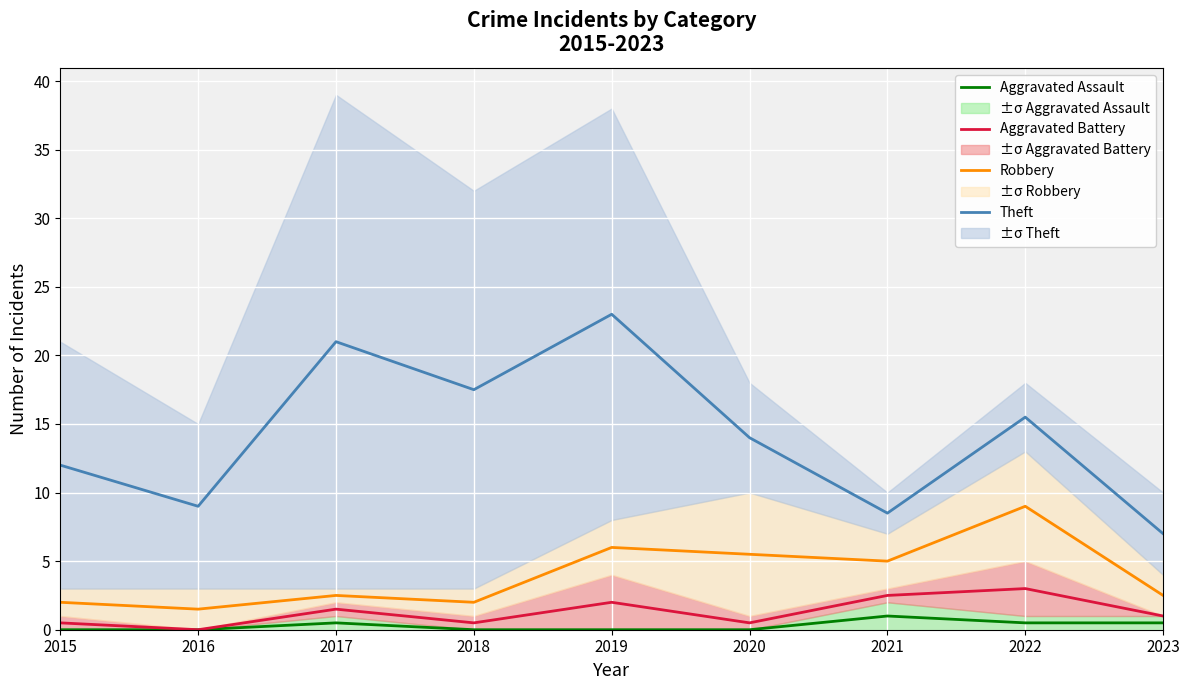

True or false: Aggravated Battery and Aggravated Assault intersect in this chart.

False